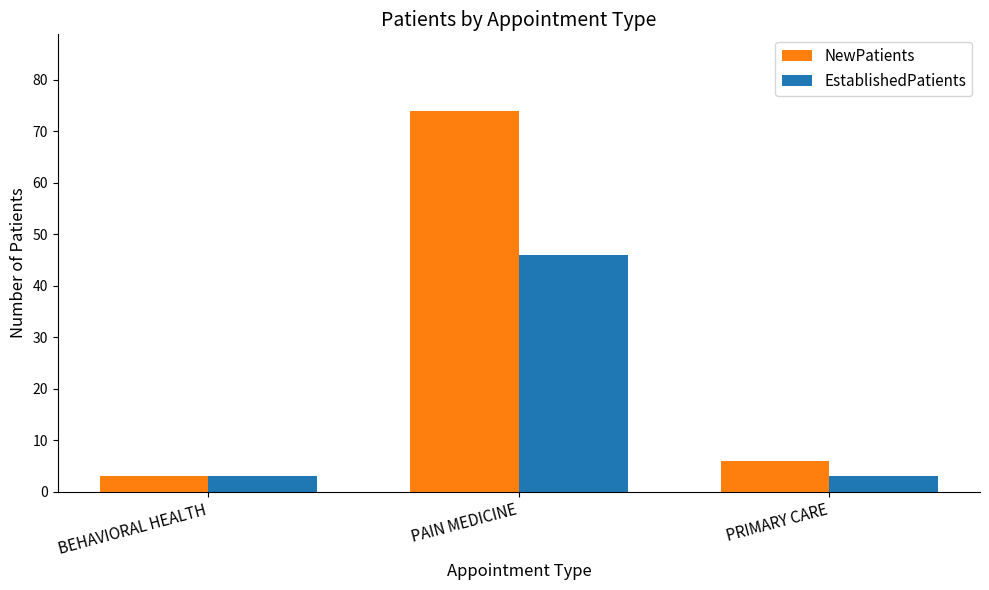

True or false: EstablishedPatients has a value of 3 at PRIMARY CARE.

True